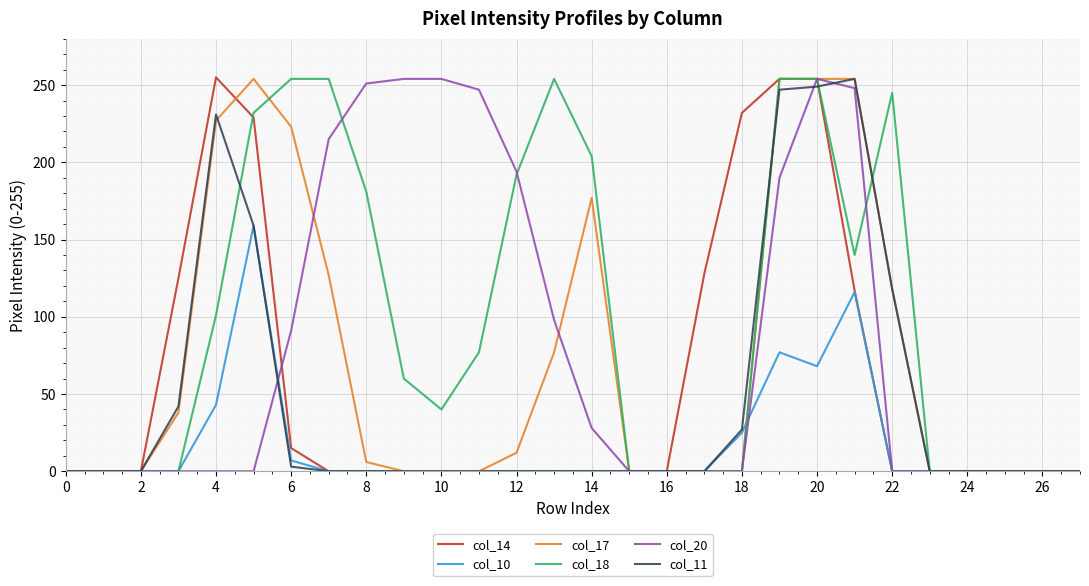

What is the highest value of the col_18 series?

254